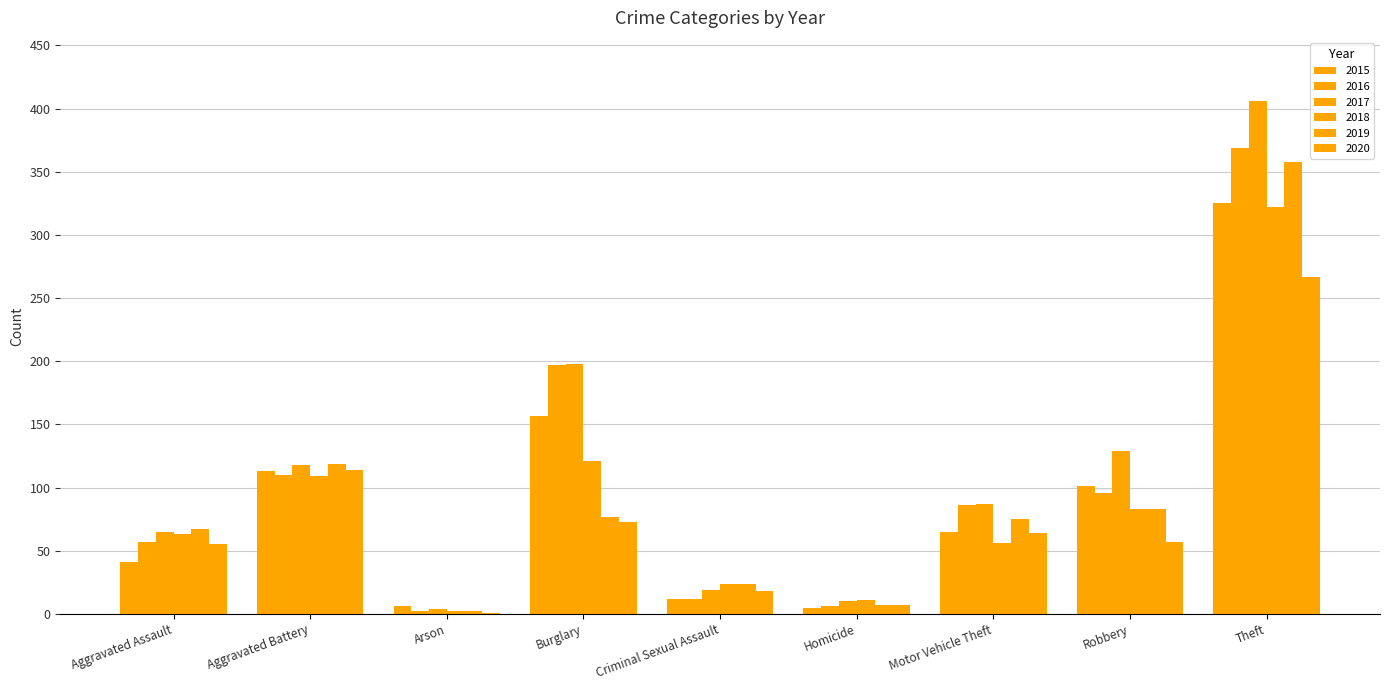

How many categories are shown in the chart?

9